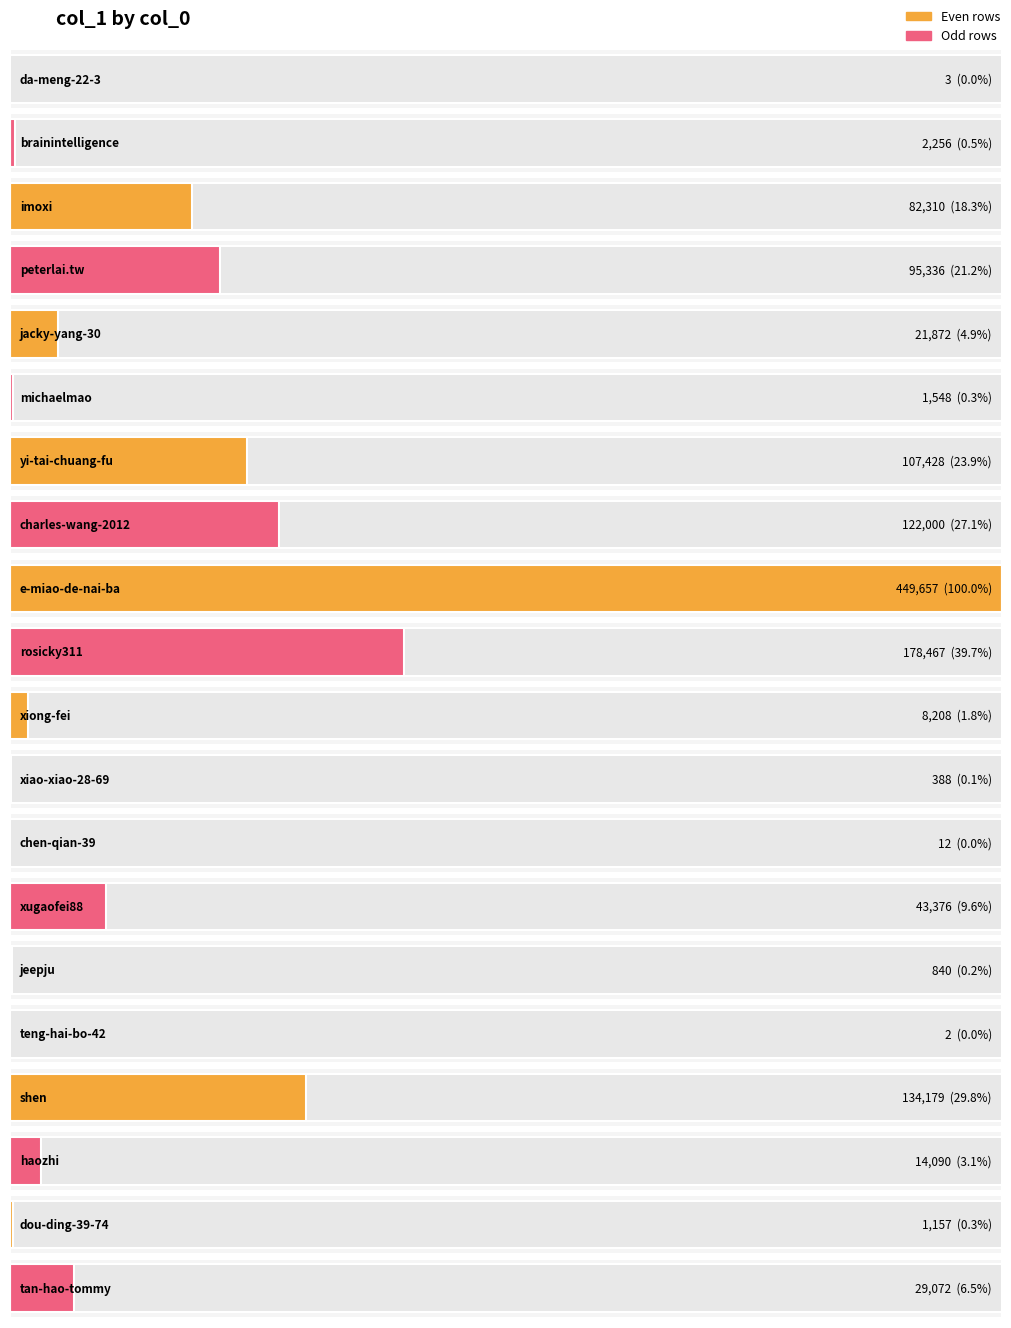

Are the bars grouped side by side (vs. stacked)?

No